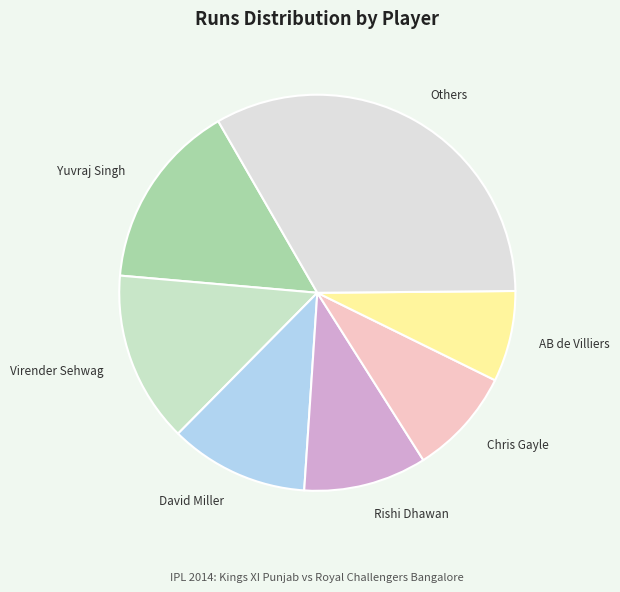

The Others slice represents 22% of the pie. True or false?

False